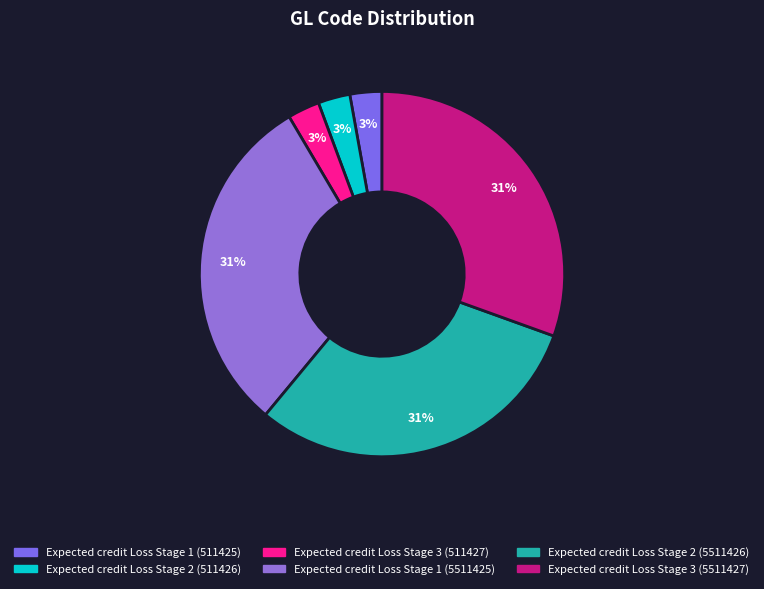

What percentage is the Expected credit Loss Stage 2 (511426) slice, to the nearest percent?

3%